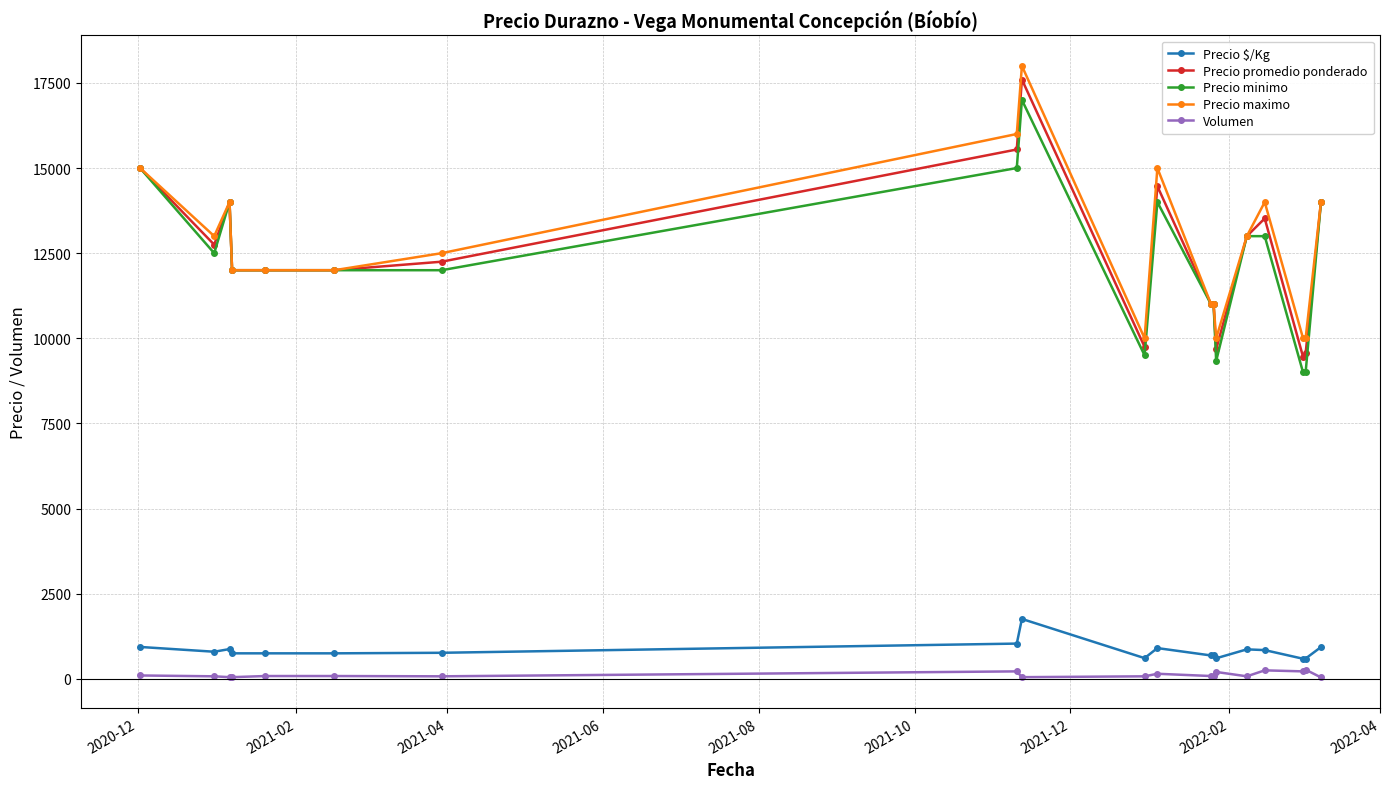

True or false: Precio maximo has more than 2 points higher than both neighbors.

True